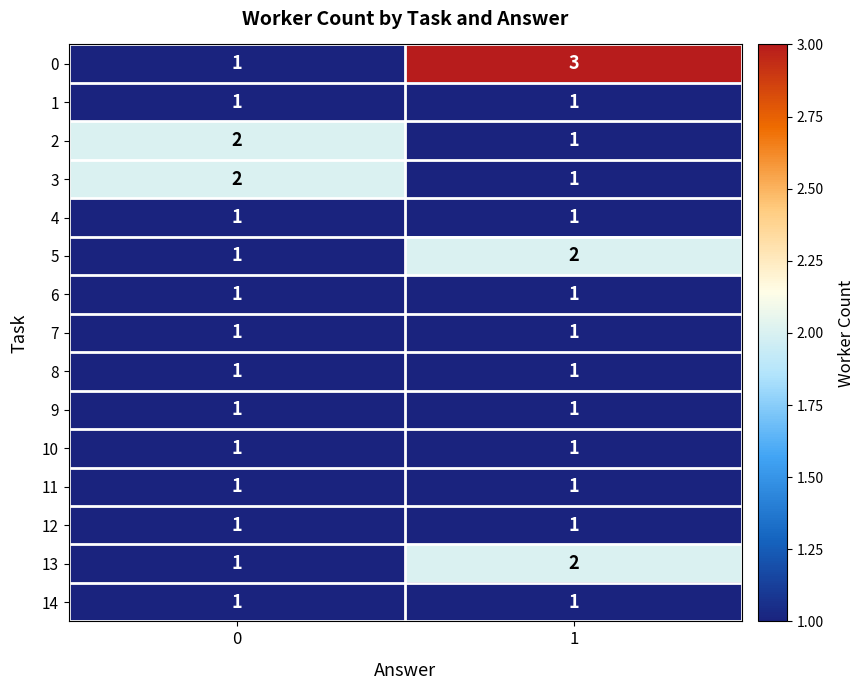

Reading right to left, what are all the values shown in this chart?

0: 1=3	0=1
1: 1=1	0=1
2: 1=1	0=2
3: 1=1	0=2
4: 1=1	0=1
5: 1=2	0=1
6: 1=1	0=1
7: 1=1	0=1
8: 1=1	0=1
9: 1=1	0=1
10: 1=1	0=1
11: 1=1	0=1
12: 1=1	0=1
13: 1=2	0=1
14: 1=1	0=1